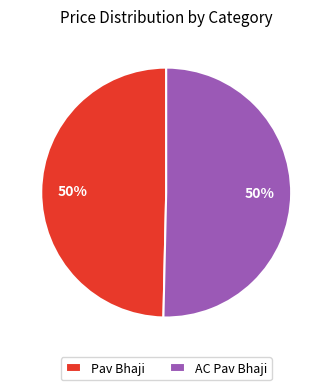

True or false: Pav Bhaji accounts for 17% of the total.

False